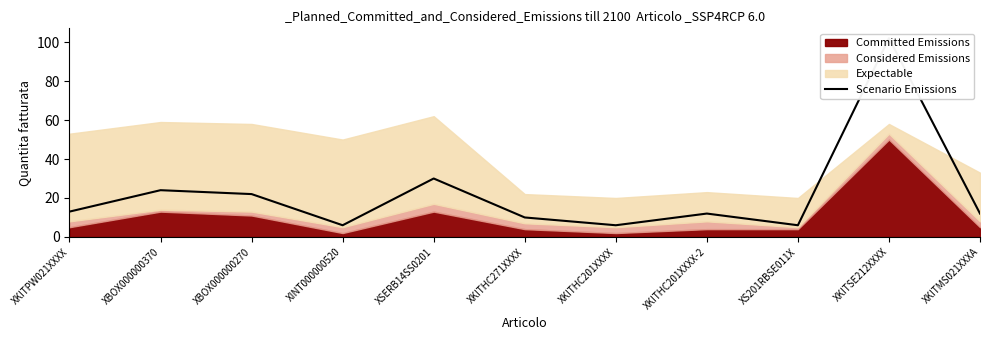

What is the difference between the values at XKITHC201XXXX-2 and XKITHC201XXXX?

6